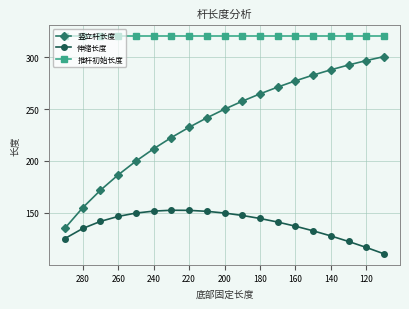

Is the value of 推杆初始长度 at 18 greater than the value of 竖立杆长度 at 220?

Yes